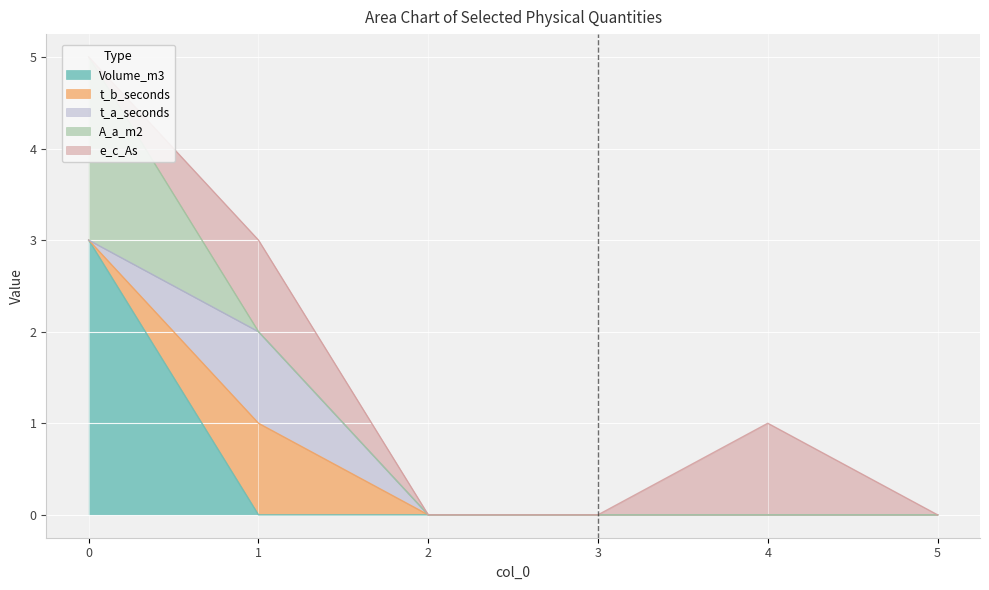

Rank the series by their maximum value, from highest to lowest.

Volume_m3, A_a_m2, t_b_seconds, t_a_seconds, e_c_As